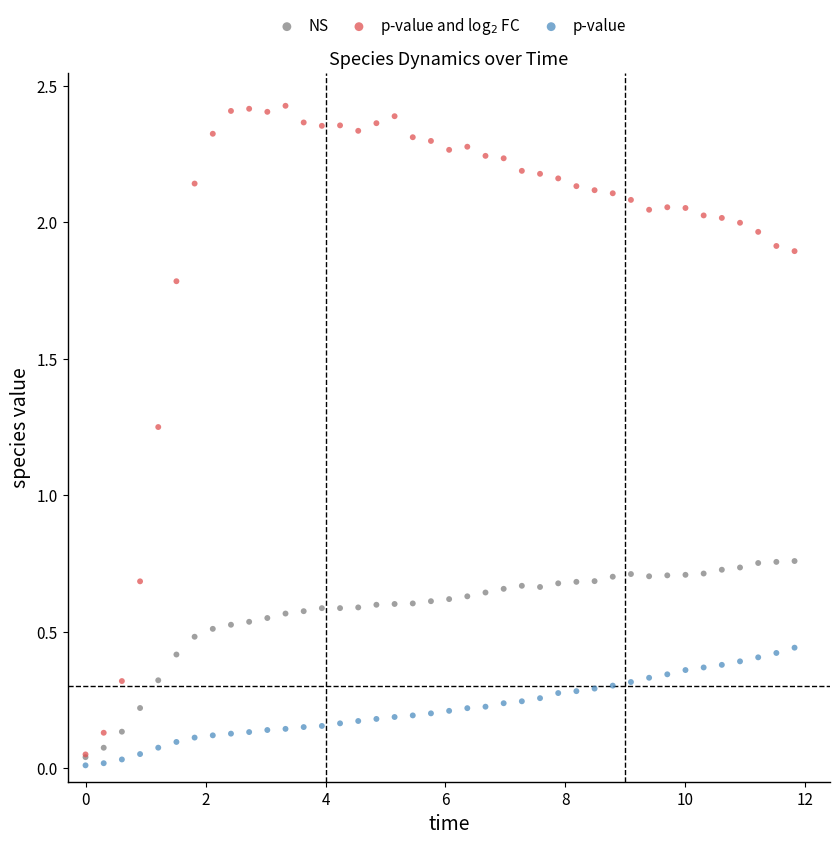

Which series contains the lowest Y value?

p-value